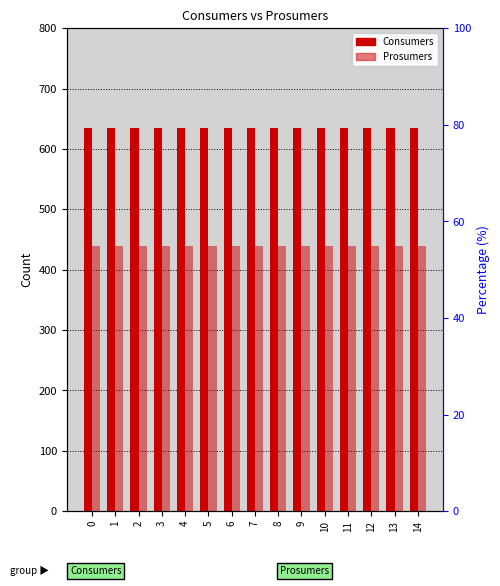

Is it true that Prosumers equals 440 at 10?

True